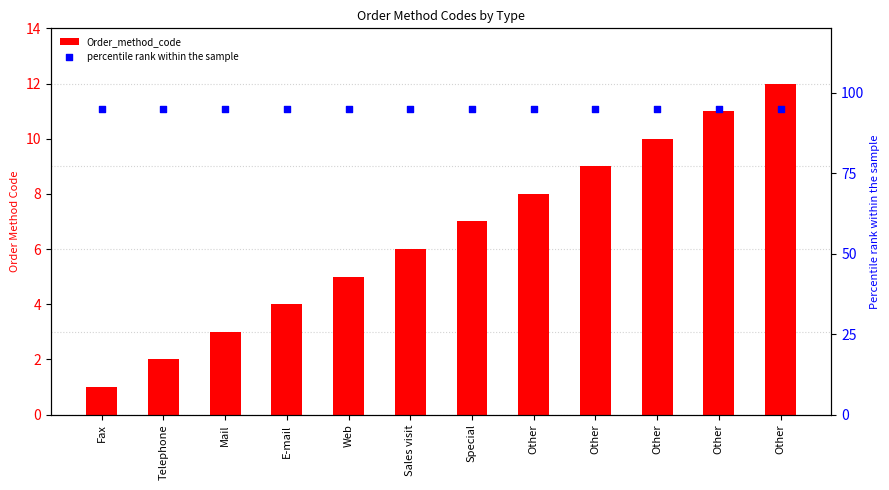

At which category is the sum across all series the highest?

Other